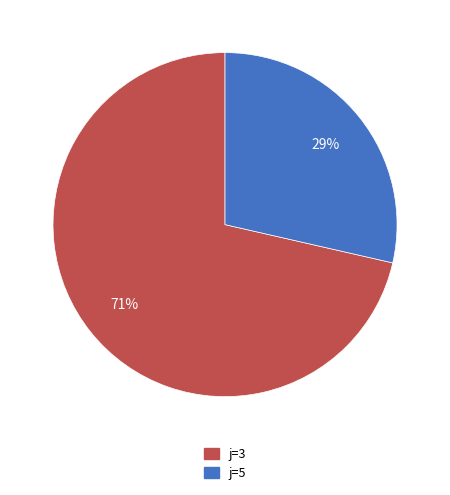

Is there any slice that represents more than half of the pie?

Yes